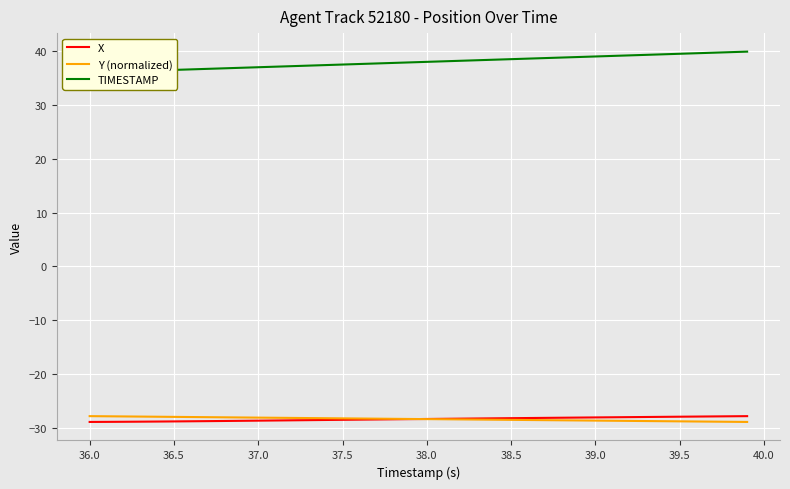

What is the maximum value for Y (normalized)?

-27.8